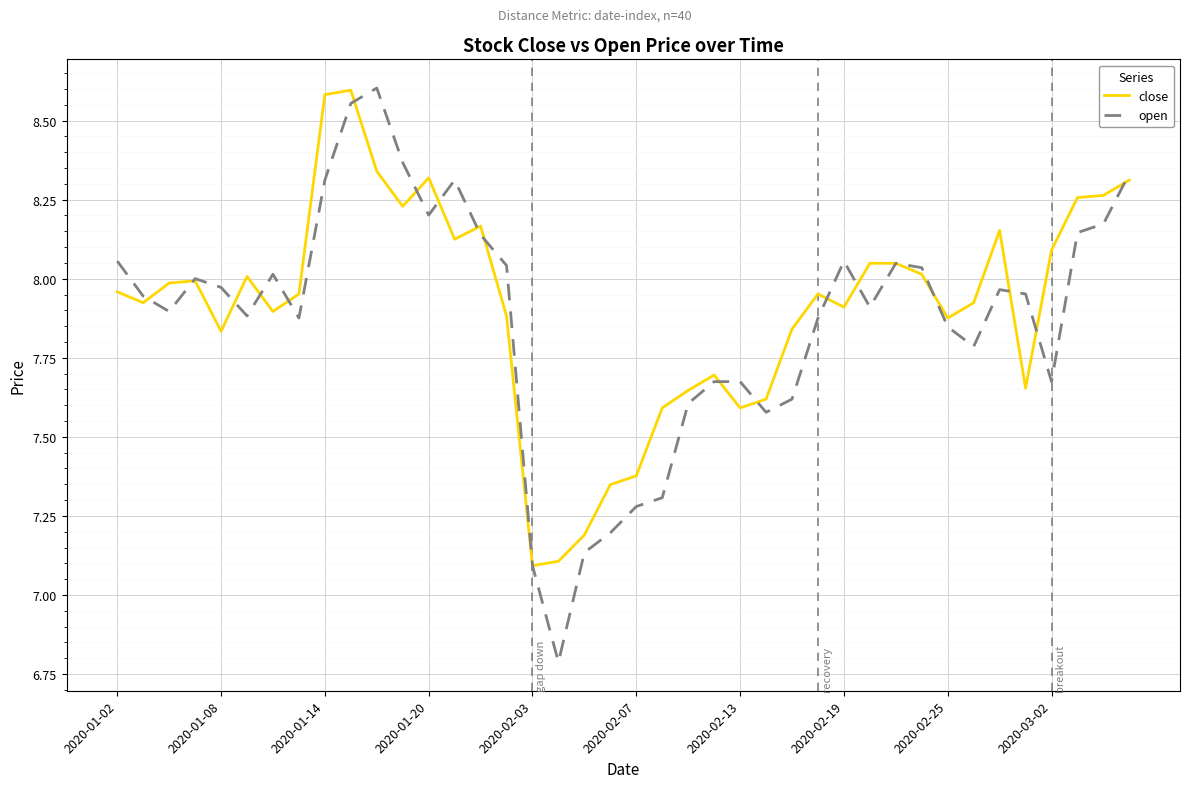

True or false: close and open cross at least once.

True